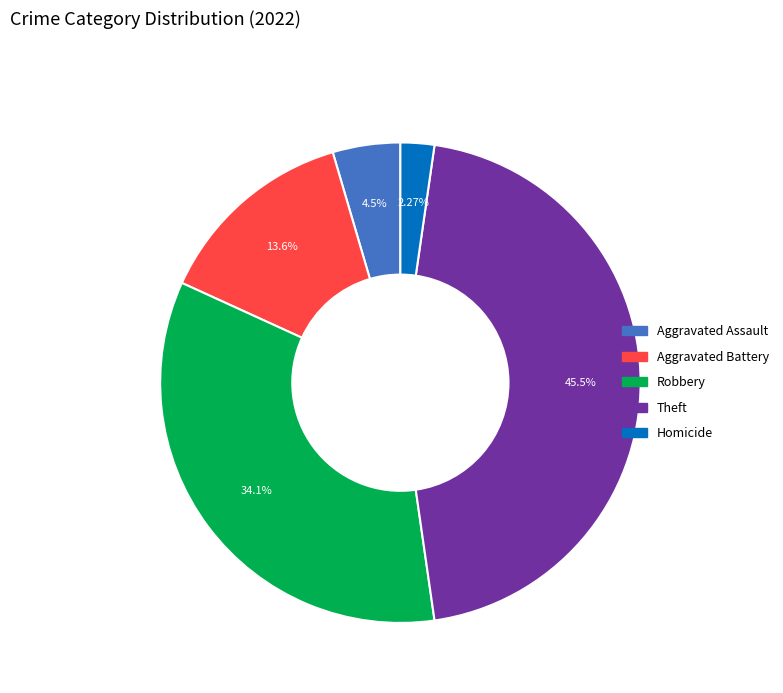

Is there any slice that represents more than half of the pie?

No